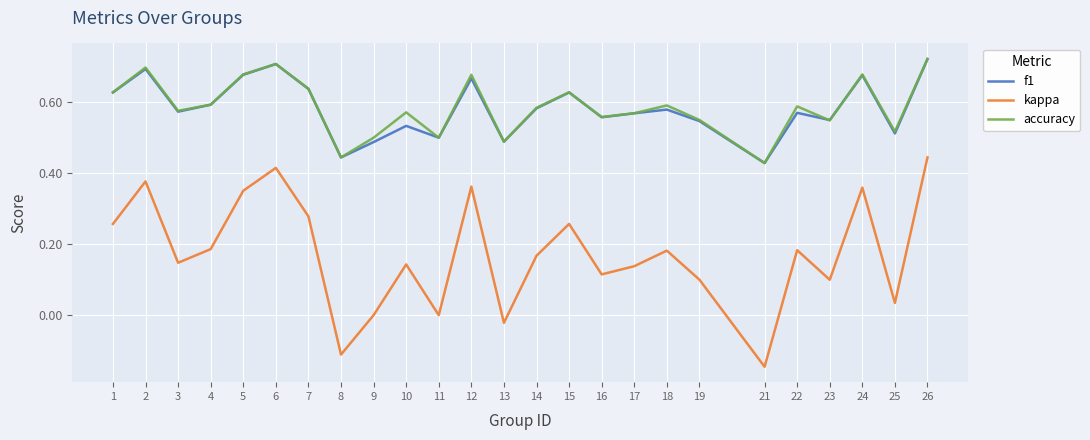

How many lines are shown in the chart?

3